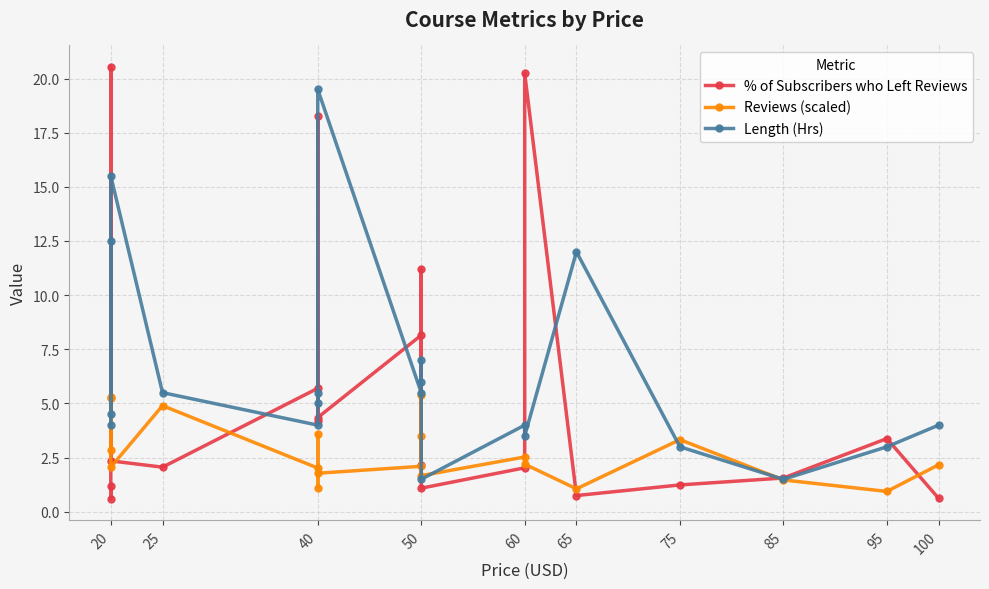

How many series are shown in this chart?

3